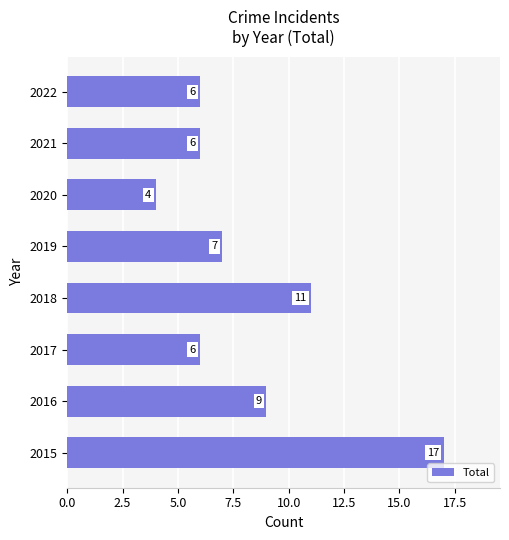

Does the chart contain stacked bars?

No